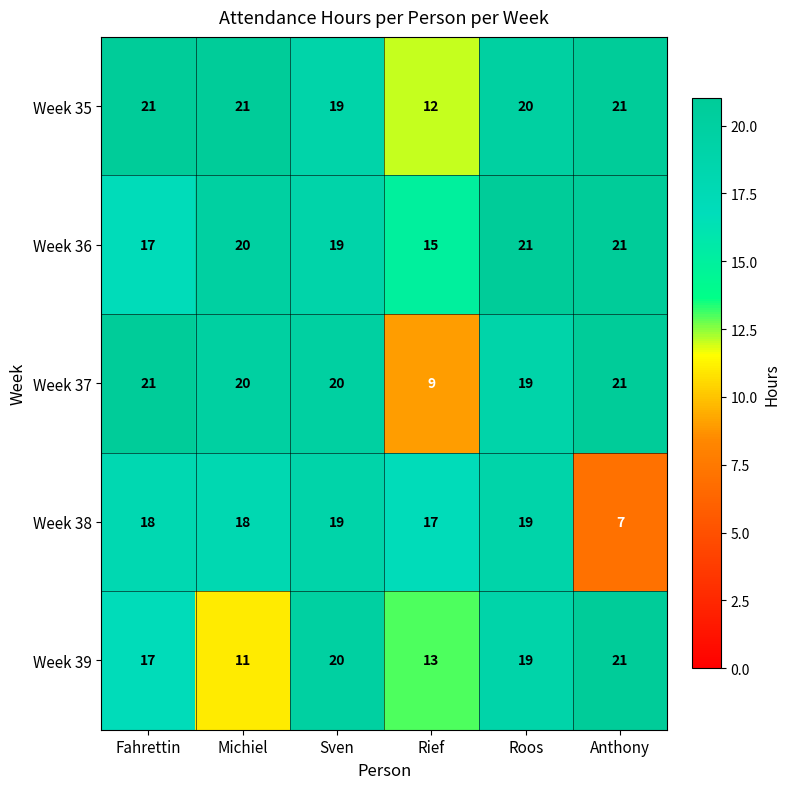

What is the greatest value displayed?

21